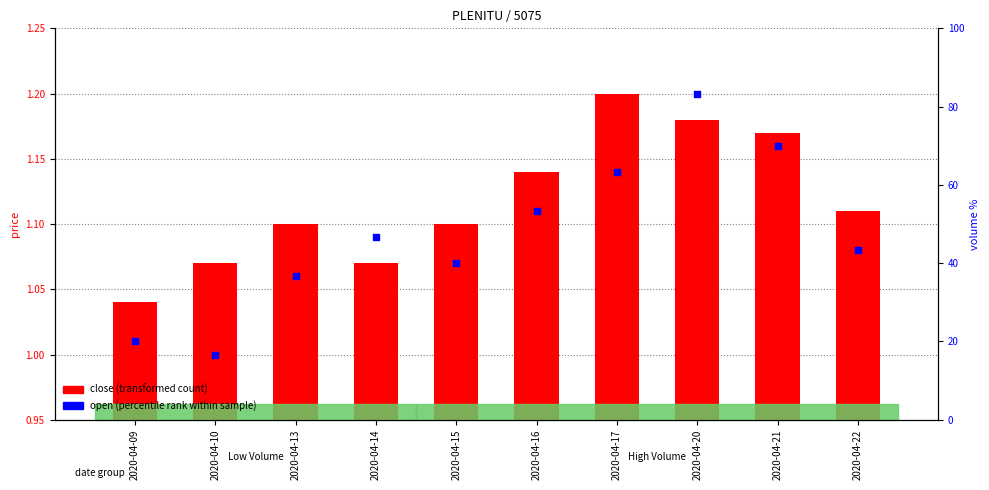

Which series contains the highest Y value?

open (percentile rank within sample)